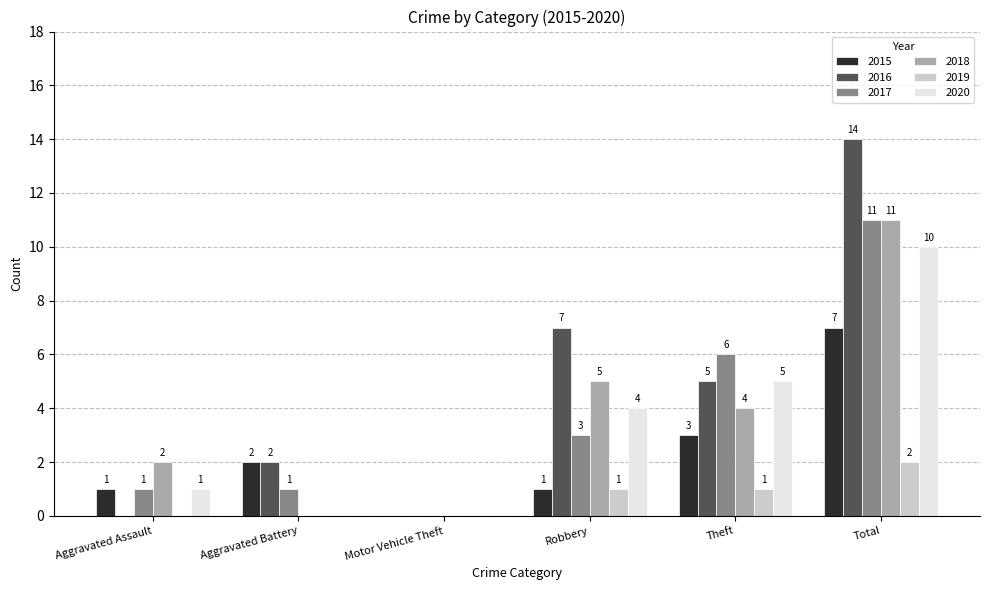

Which series has the largest total across all categories?

2016